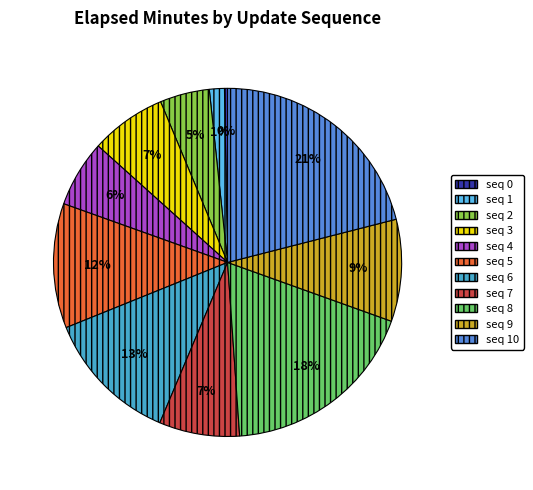

Is the sum of seq 4 and seq 7 greater than half?

No